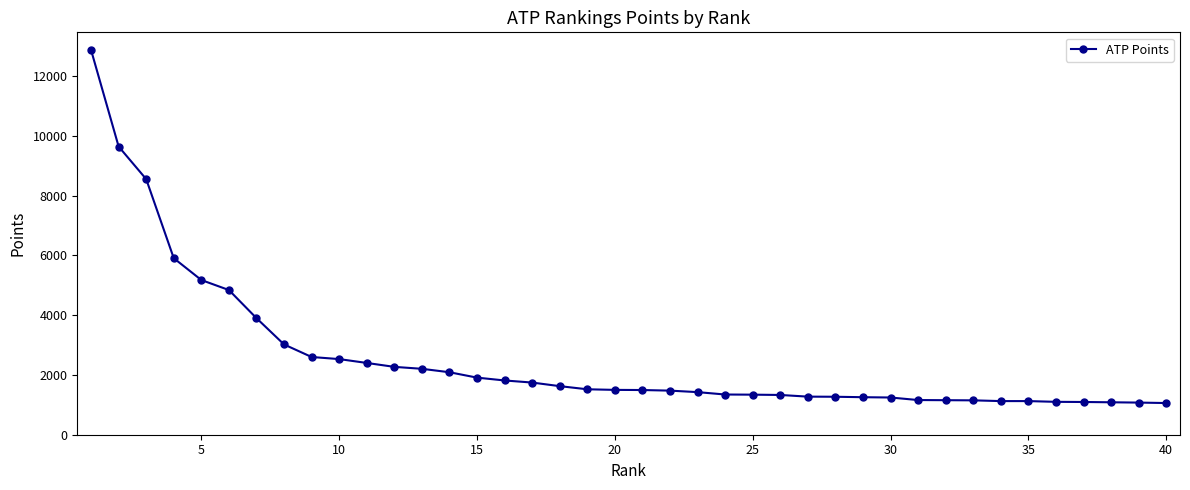

What is the value of the 22nd point from the left?

1475